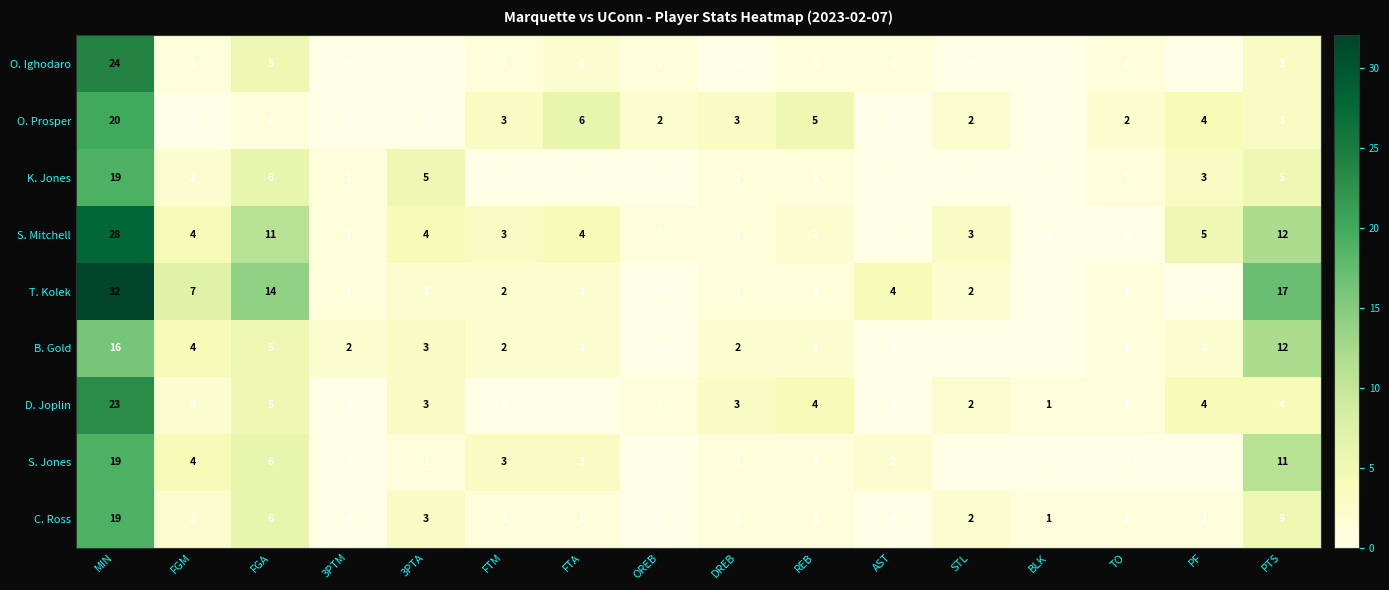

Where is C. Ross nearest to the value 9?

FGA